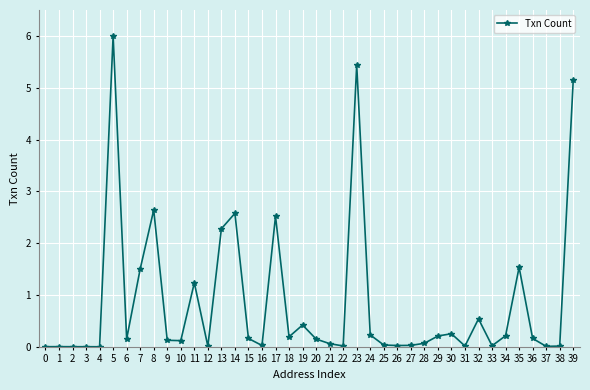

What is the average value?

0.9